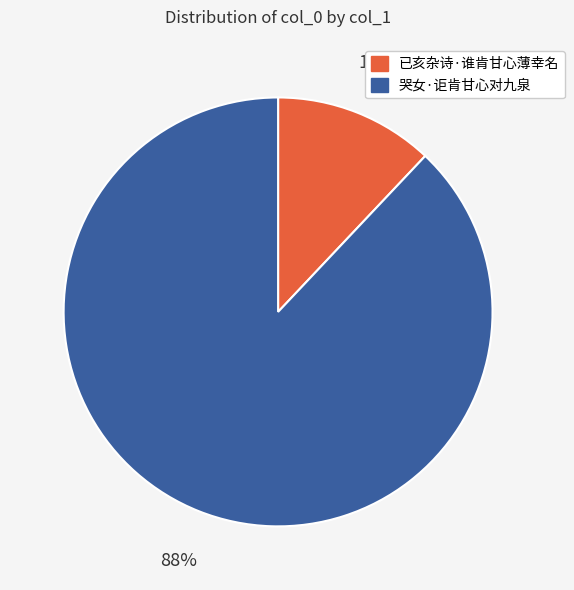

How many segments does this pie chart have?

2